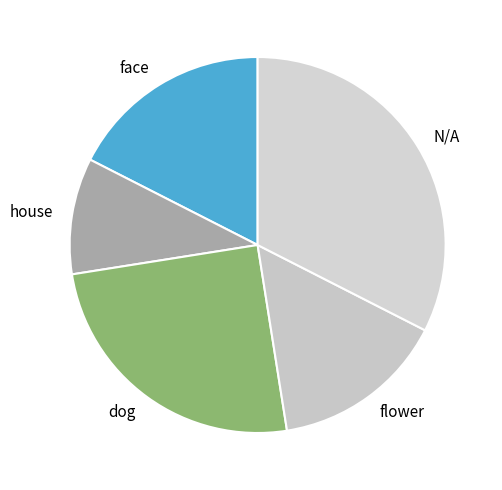

Between dog and house, which is larger?

dog